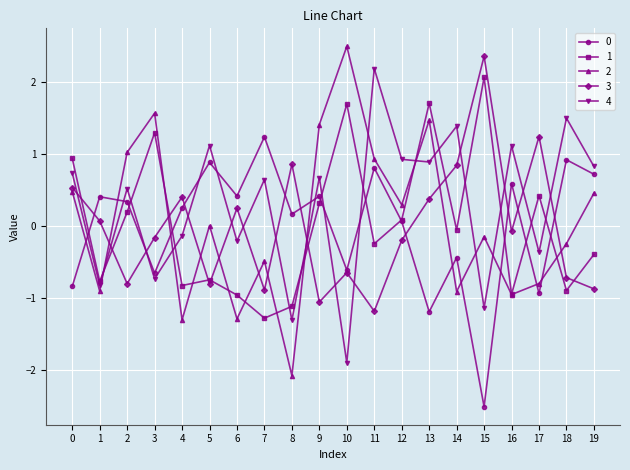

At which category does 0 reach its first local valley?

3